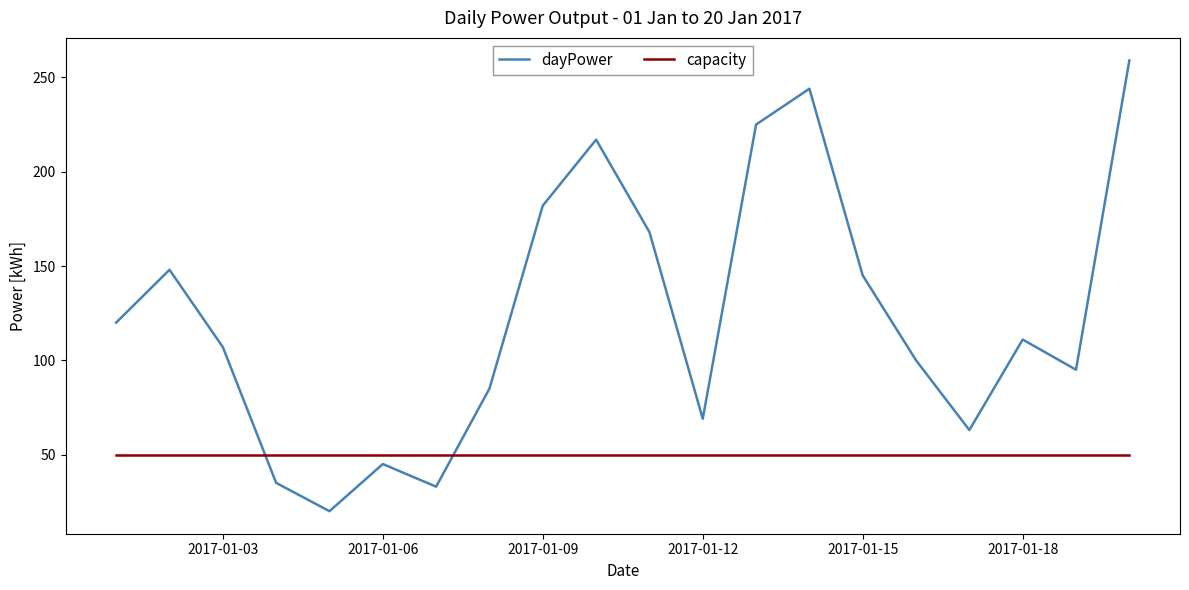

Which series has the largest total across all categories?

dayPower